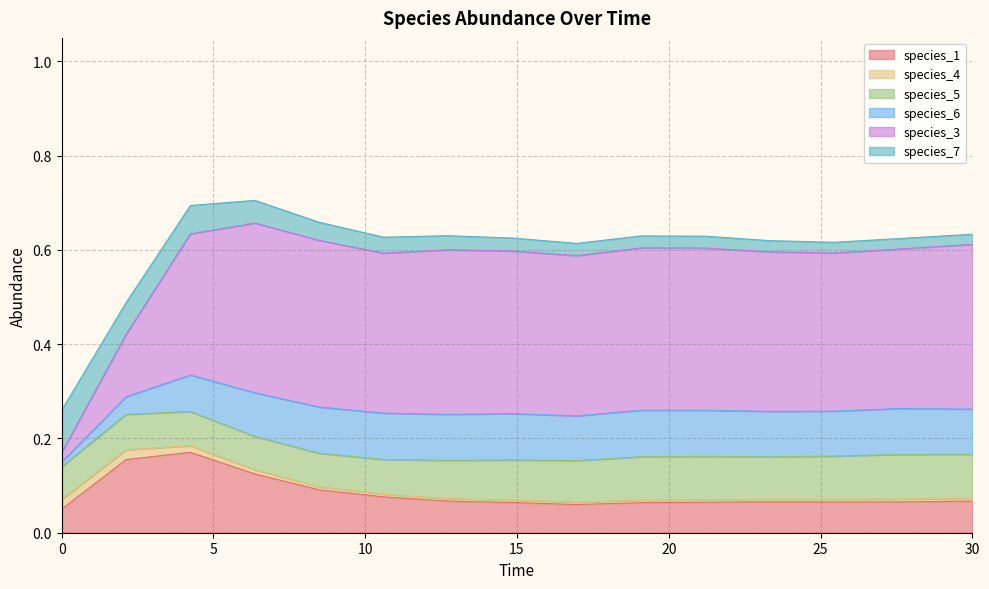

How many intersections are there between species_3 and species_5?

1